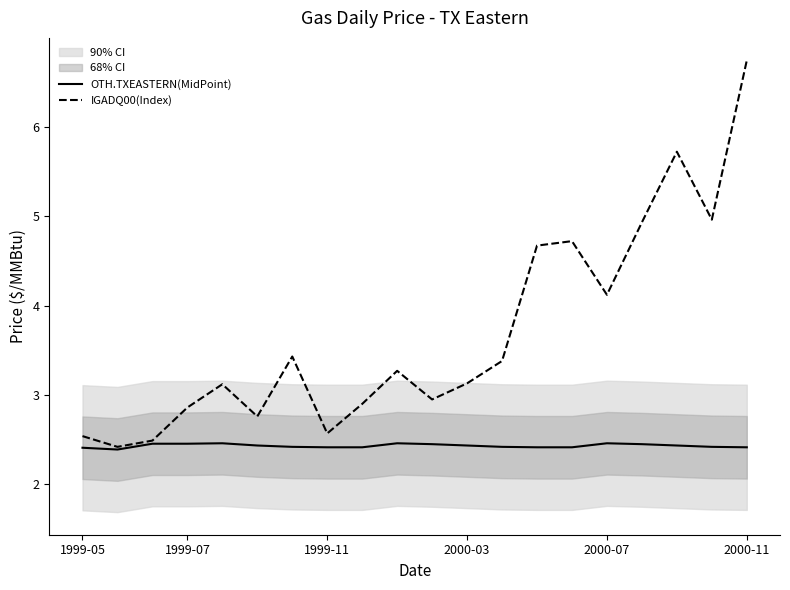

What is the difference between the second highest and minimum values in the OTH.TXEASTERN(MidPoint) series?

0.1